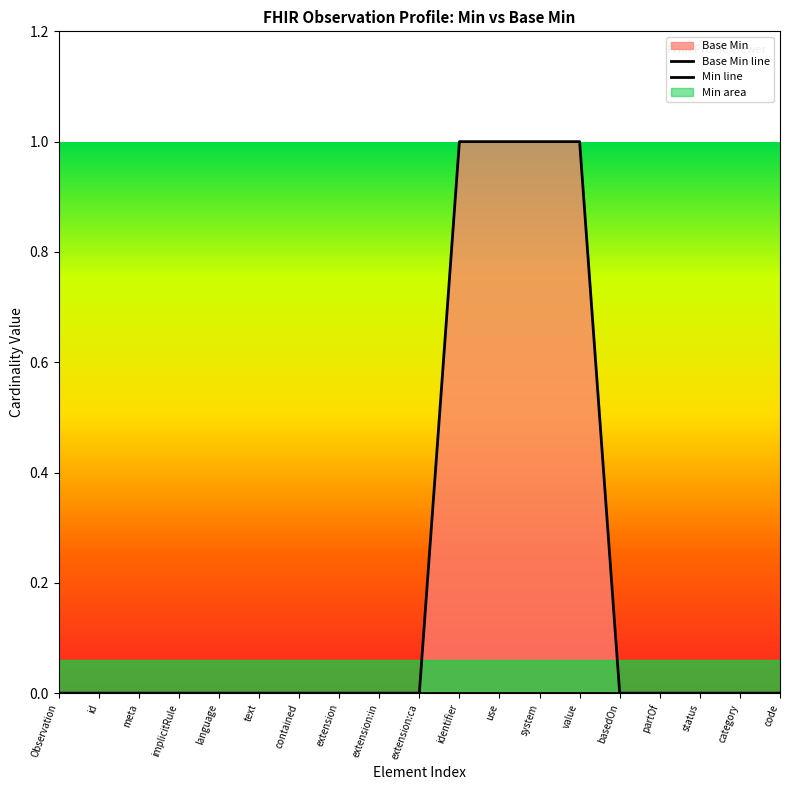

At partOf, list the series in order from largest to smallest.

Base Min line, Min line